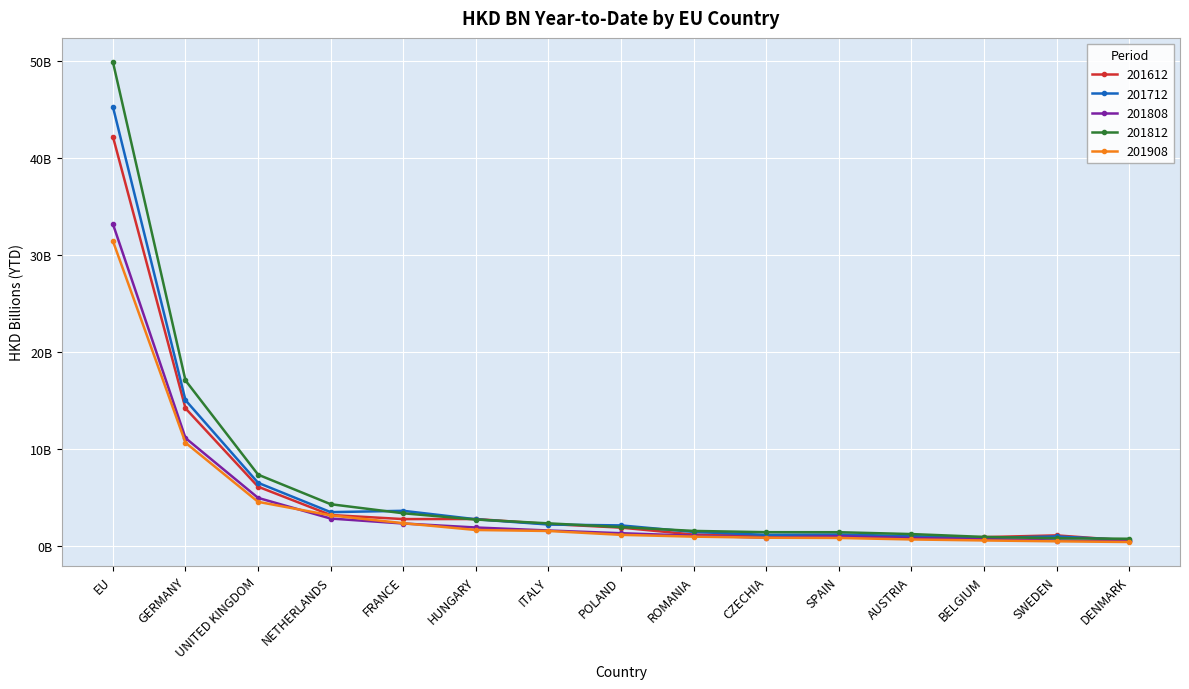

Which series has the widest spread of values?

201812